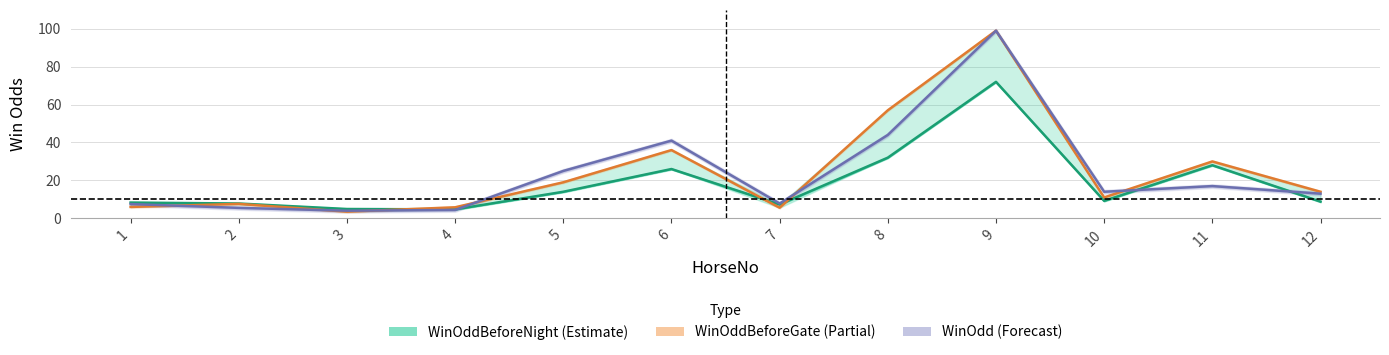

At which label does WinOddBeforeNight first exceed 9?

5